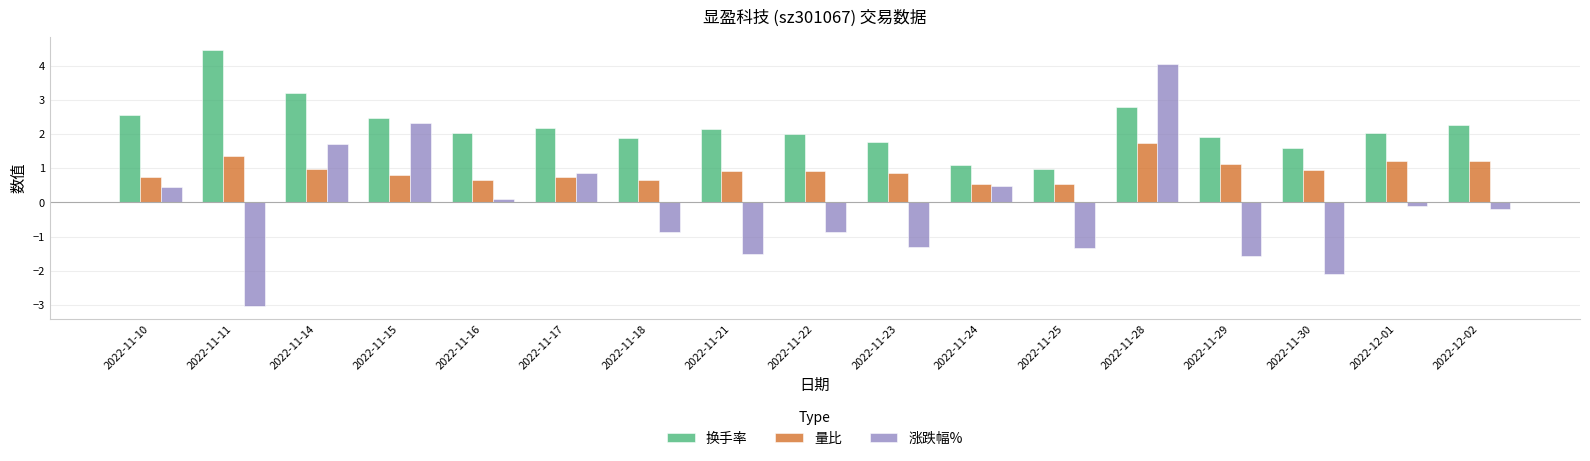

At which label does 涨跌幅% reach its peak?

2022-11-28